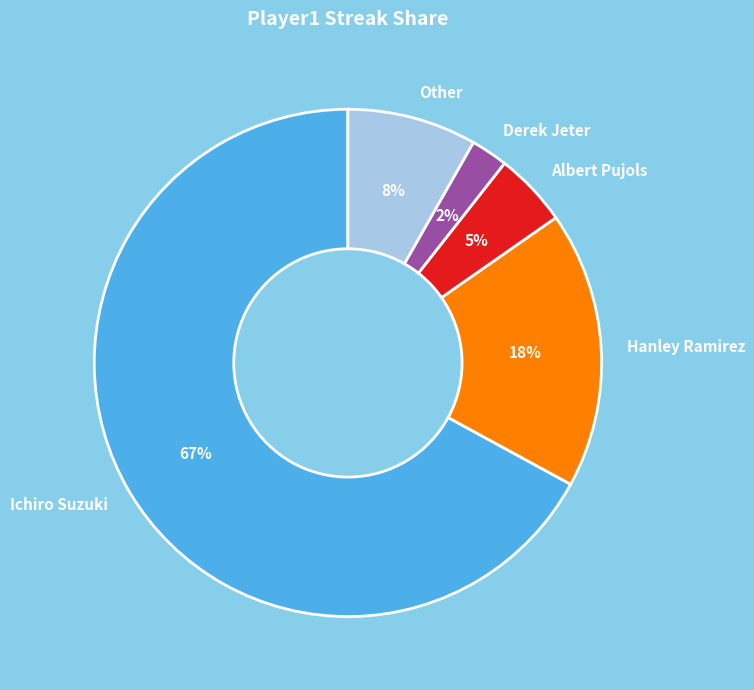

Is there any slice that represents more than half of the pie?

Yes